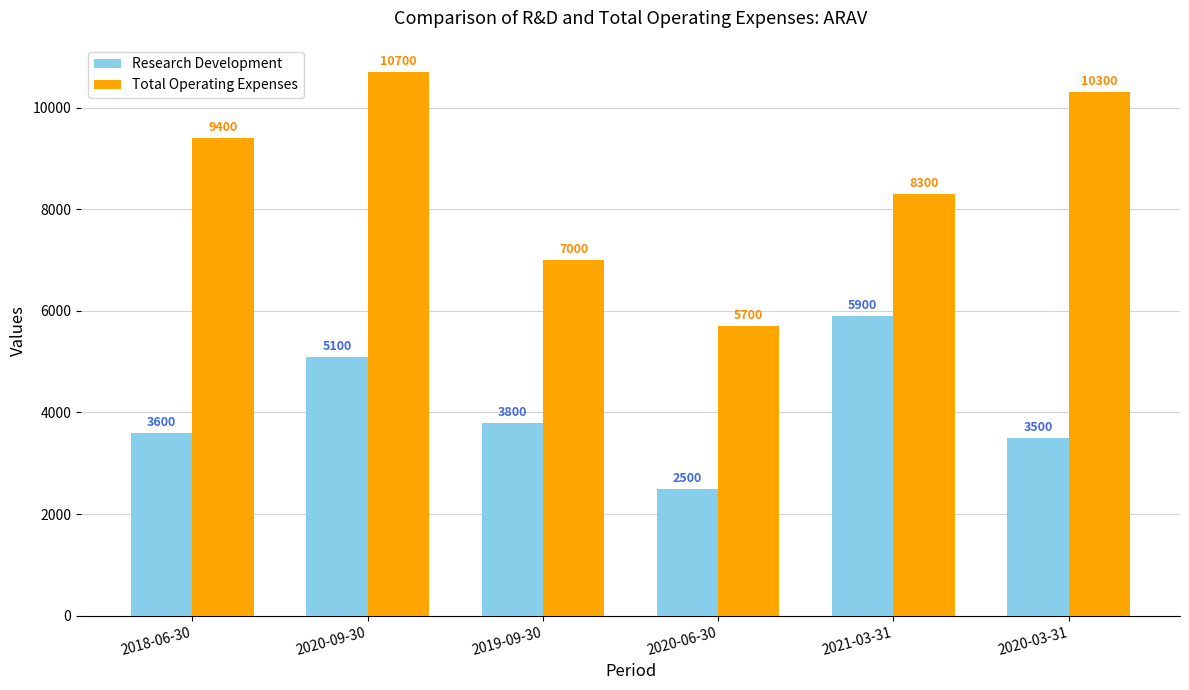

What position from the left is 2019-09-30?

3